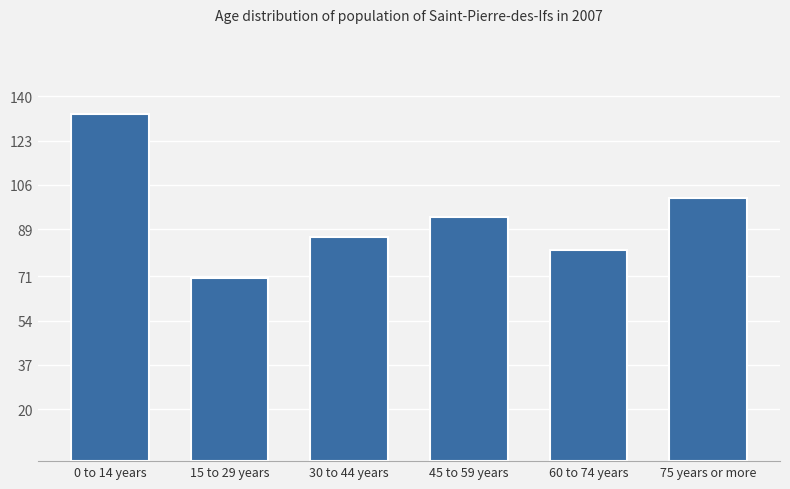

Where is the data nearest to the value 776?

75 years or more